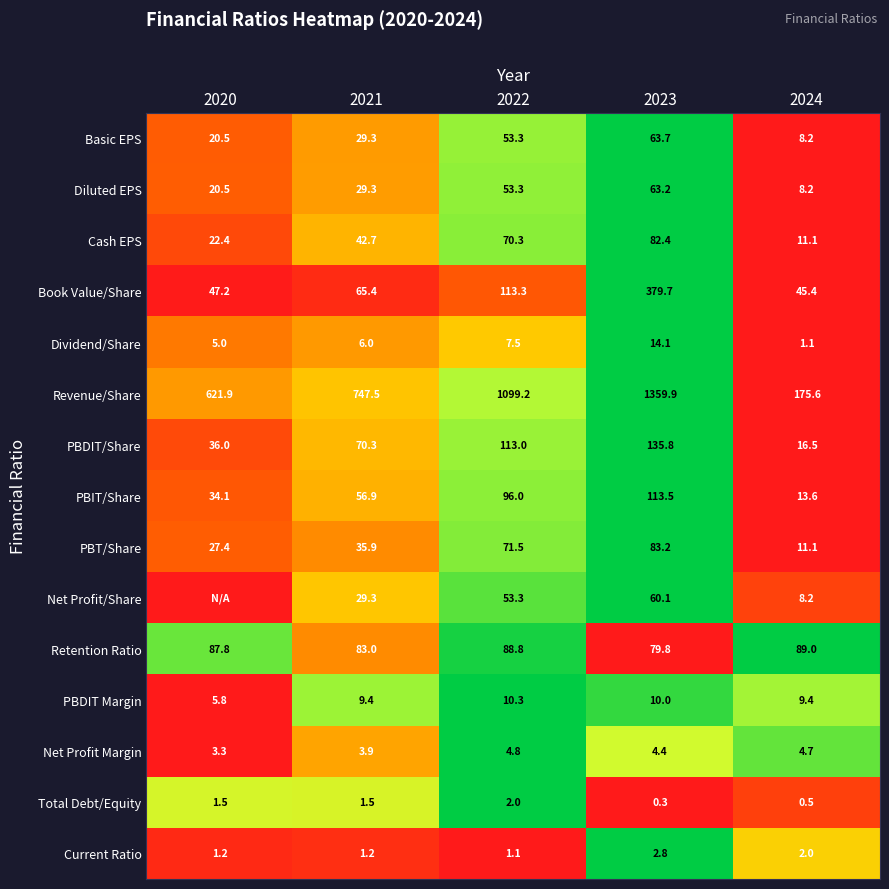

Is the value of Total Debt/Equity at 2024 greater than the value of Net Profit/Share at 2023?

No